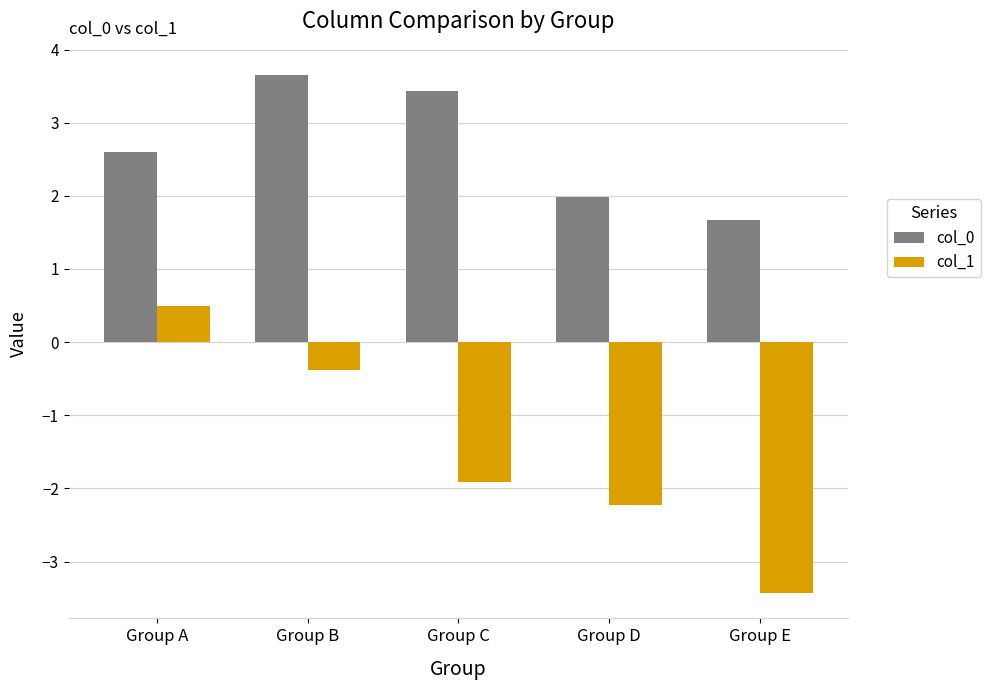

How many distinct data groups are displayed?

2